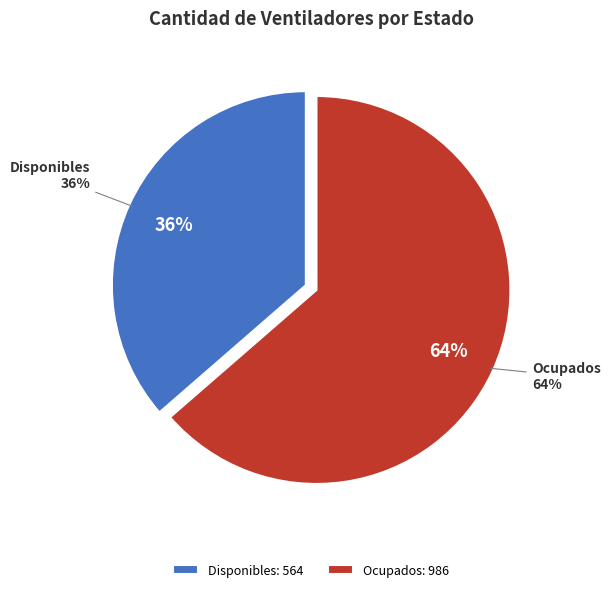

To the nearest percent, what is the difference between the disponibles and ocupados slice percentages?

27%